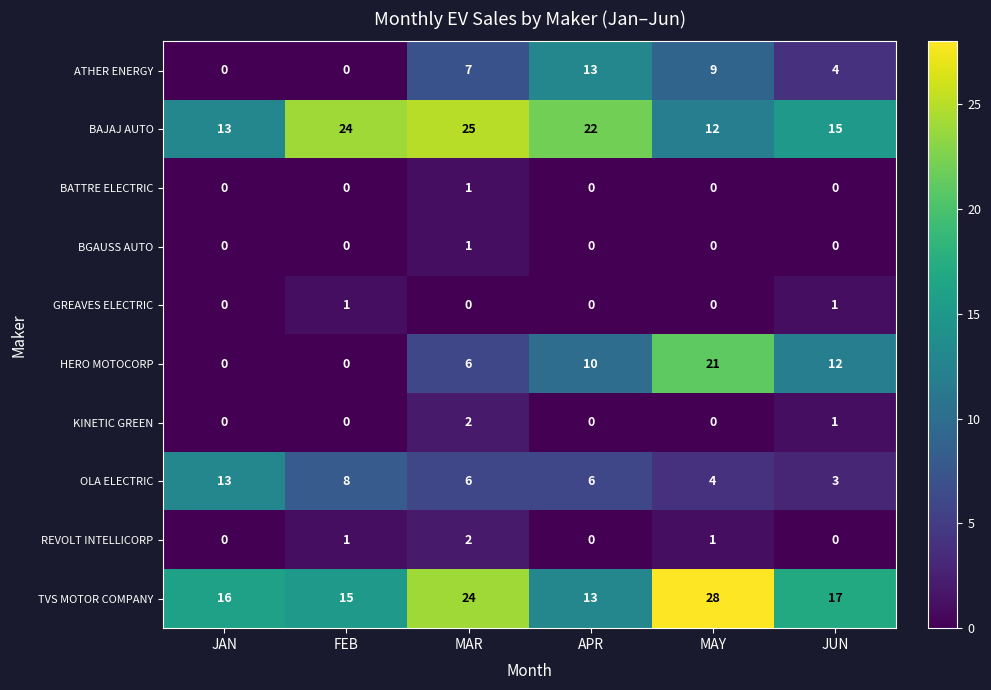

Which series has the widest spread of values?

HERO MOTOCORP